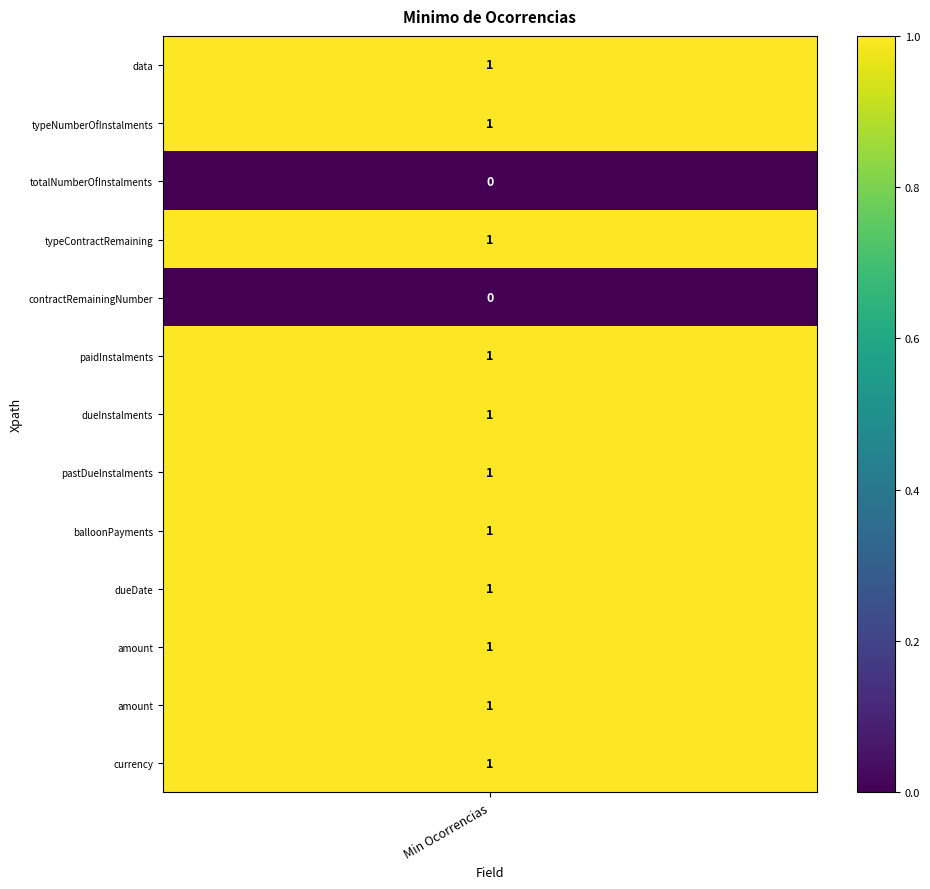

What is the maximum value shown in the chart?

1